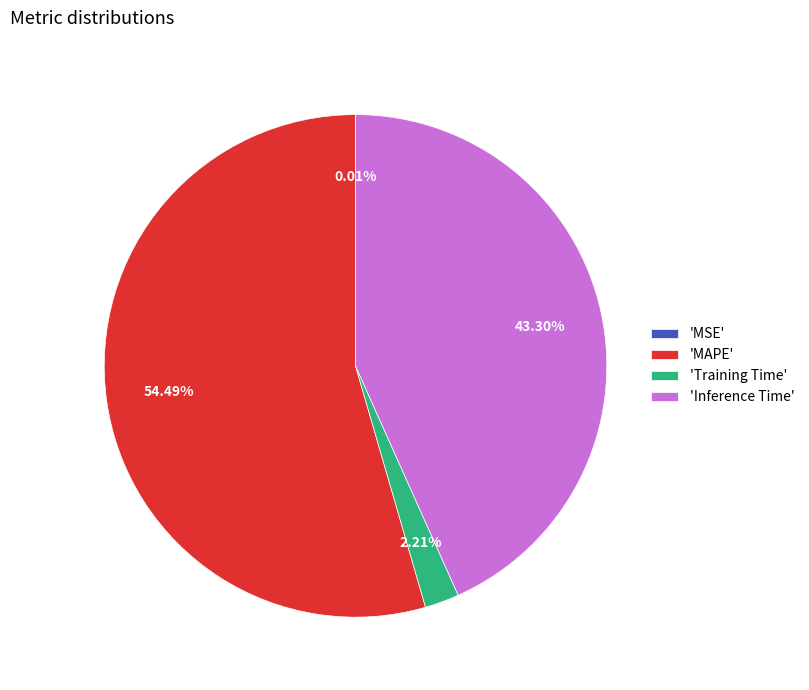

What is the majority slice?

'MAPE'